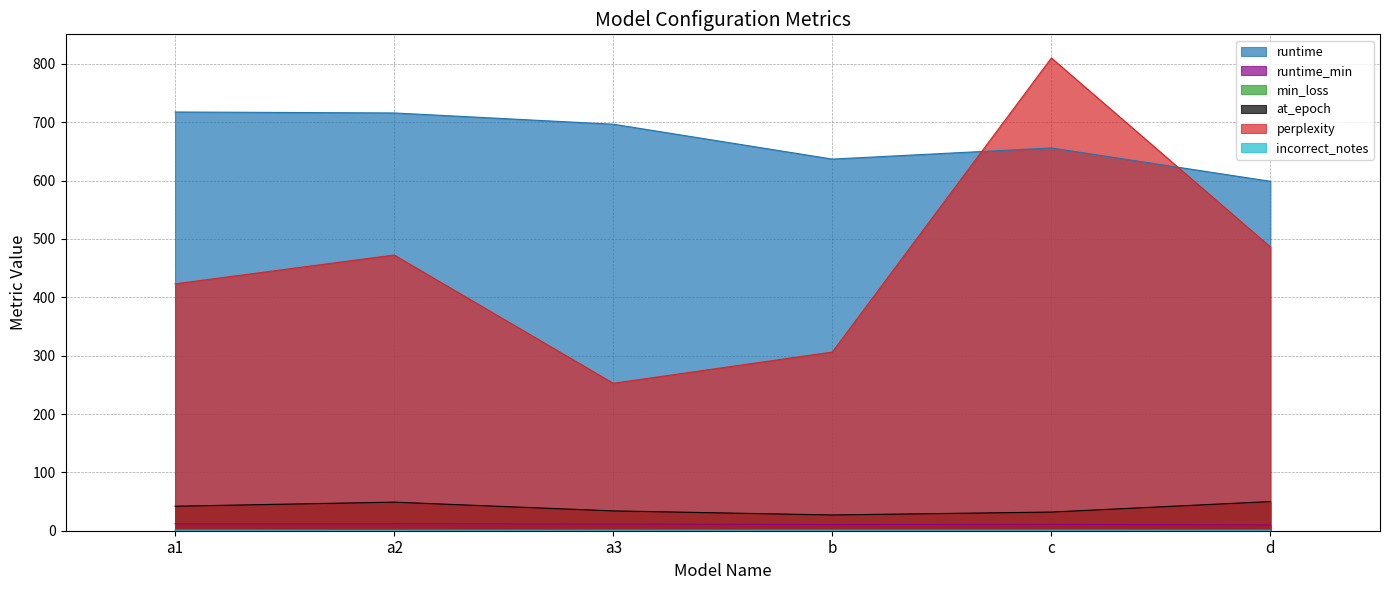

How many data points does each series have?

6